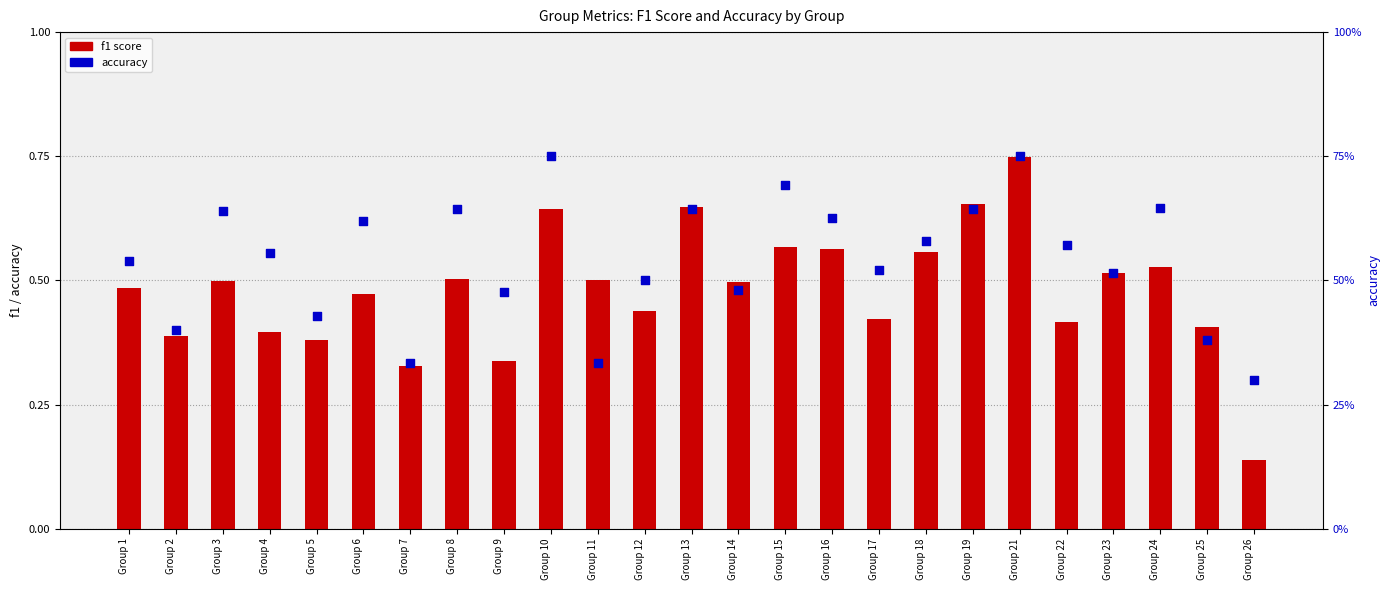

Which series contains the highest Y value?

accuracy